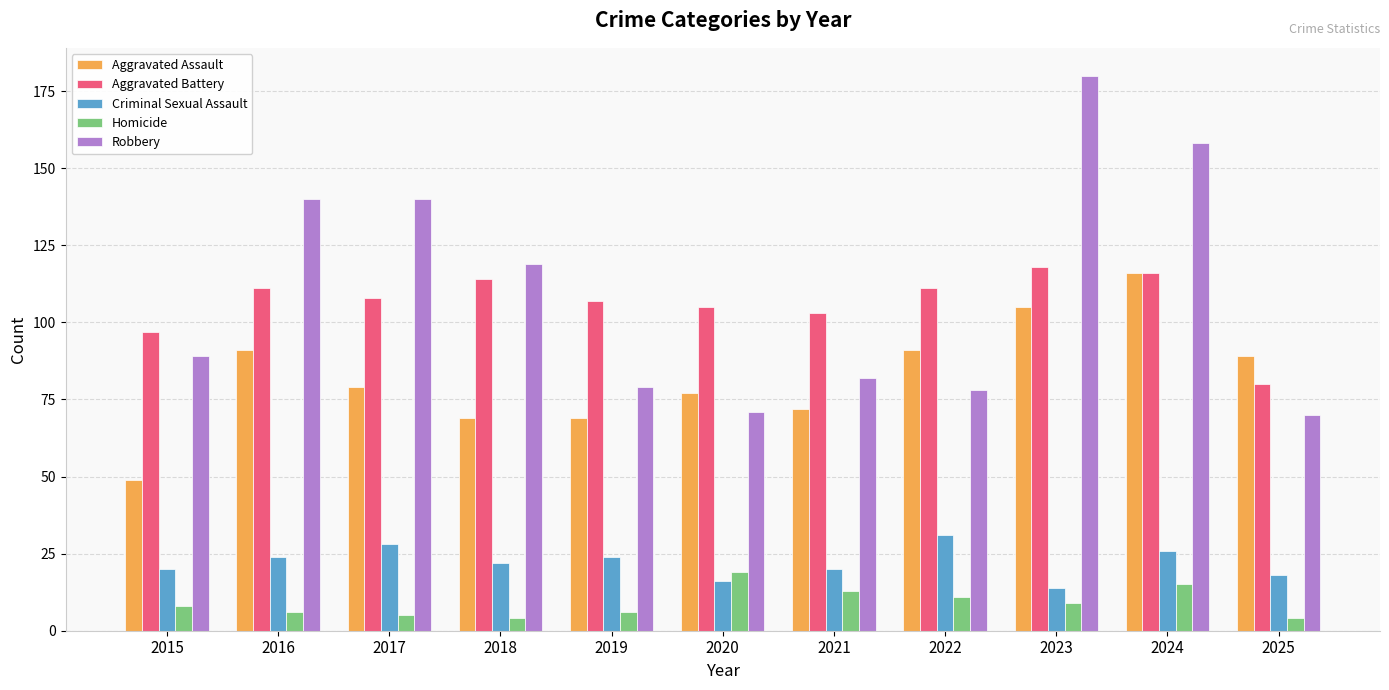

What is the minimum value shown in the chart?

4